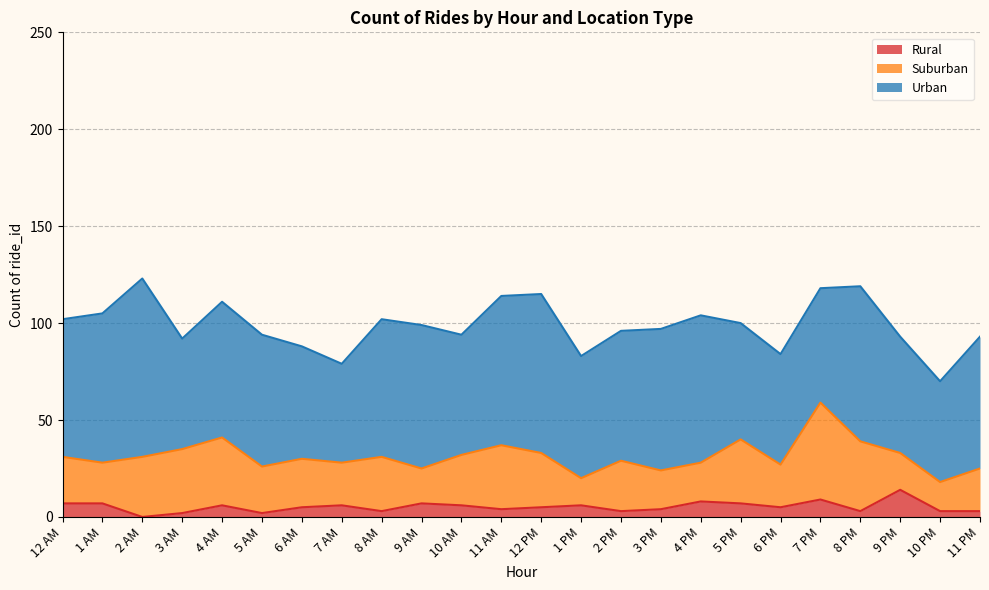

Reading right to left, list all the values displayed in this chart.

Rural: 3	3	14	3	9	5	7	8	4	3	6	5	4	6	7	3	6	5	2	6	2	0	7	7
Suburban: 22	15	19	36	50	22	33	20	20	26	14	28	33	26	18	28	22	25	24	35	33	31	21	24
Urban: 68	52	60	80	59	57	60	76	73	67	63	82	77	62	74	71	51	58	68	70	57	92	77	71